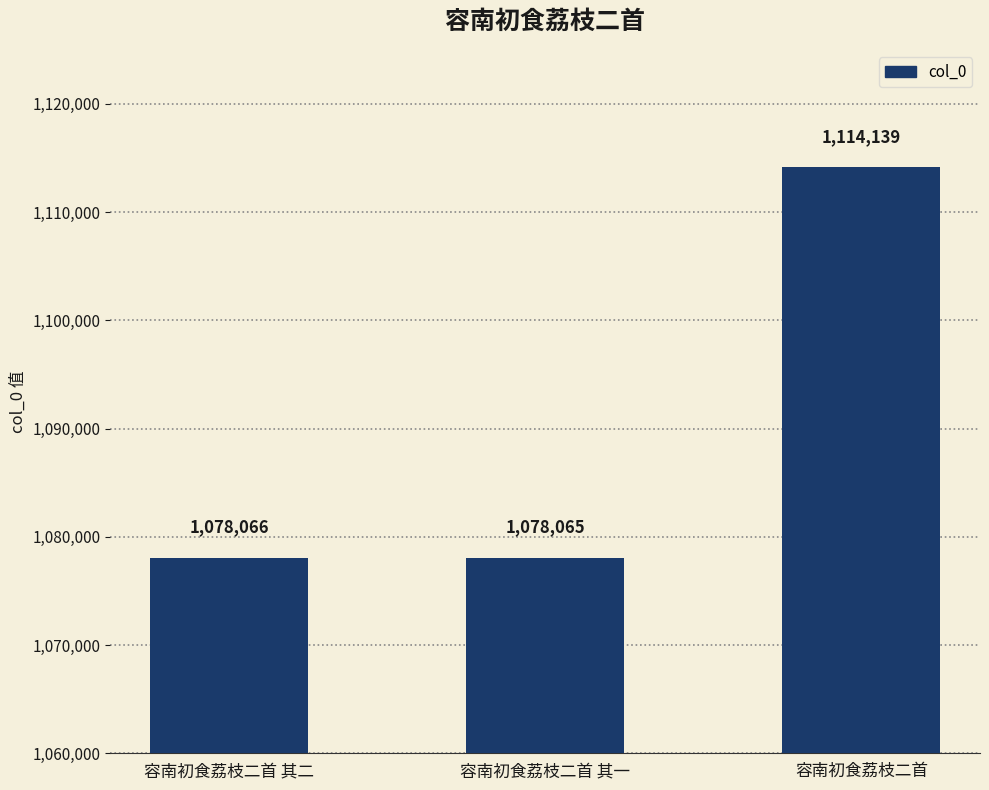

Approximately how many times larger is the value at 容南初食荔枝二首 其一 compared to 容南初食荔枝二首 其二?

1.0